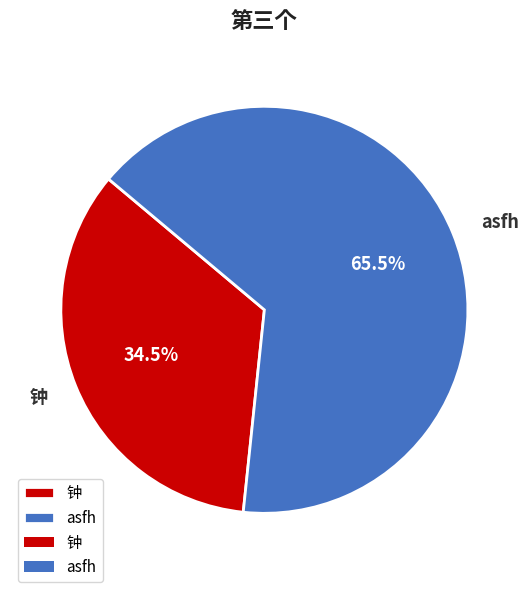

Approximately how many times larger is the value at 钟 compared to asfh?

0.5